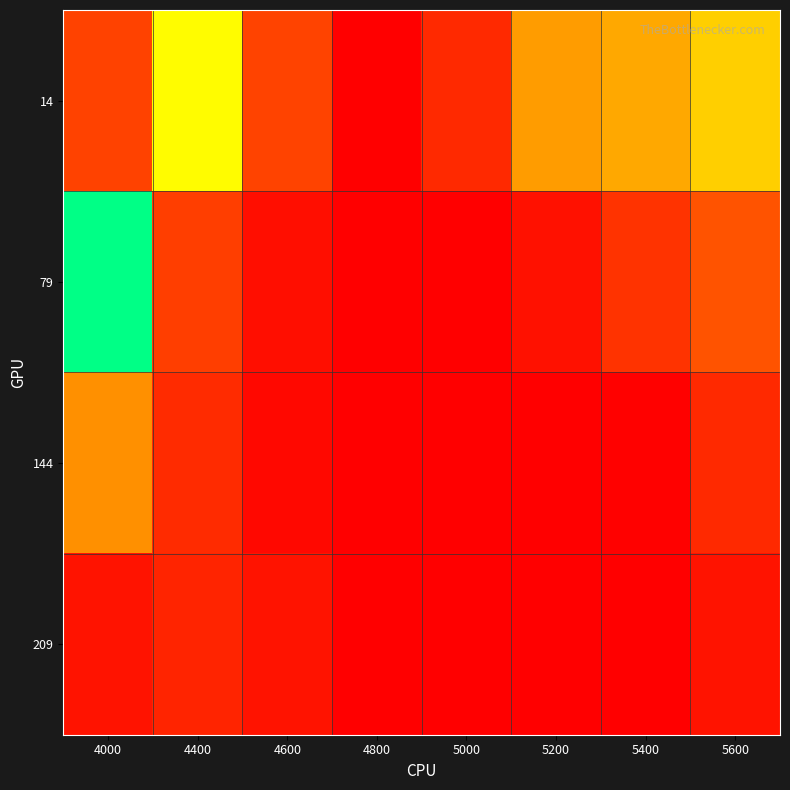

Rank the series by their maximum value, from highest to lowest.

14, 79, 144, 209